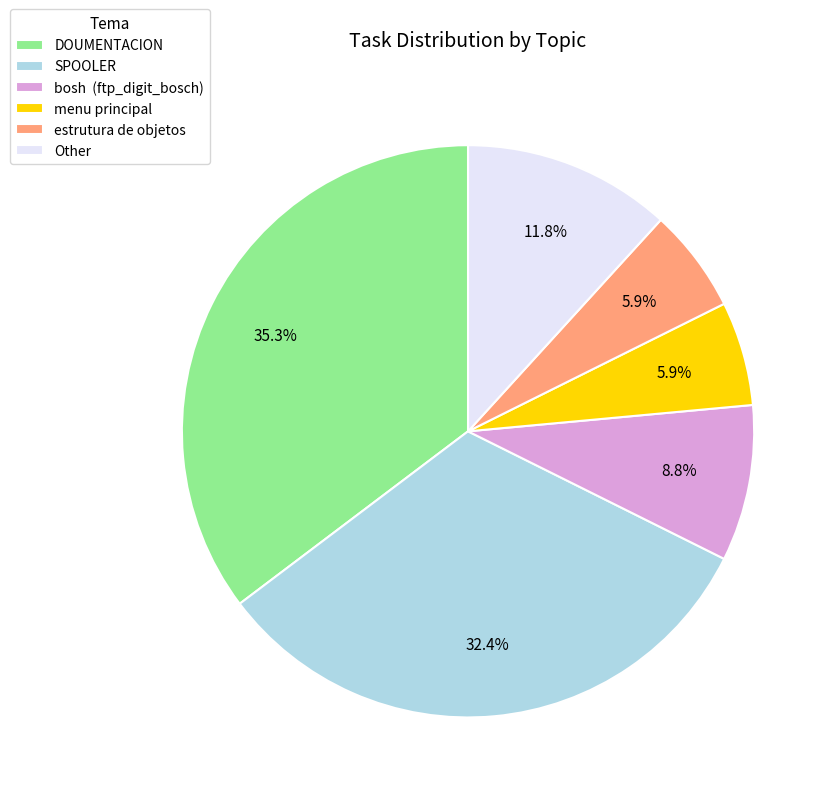

What is the ratio of the value at DOUMENTACION to the value at SPOOLER?

1.1